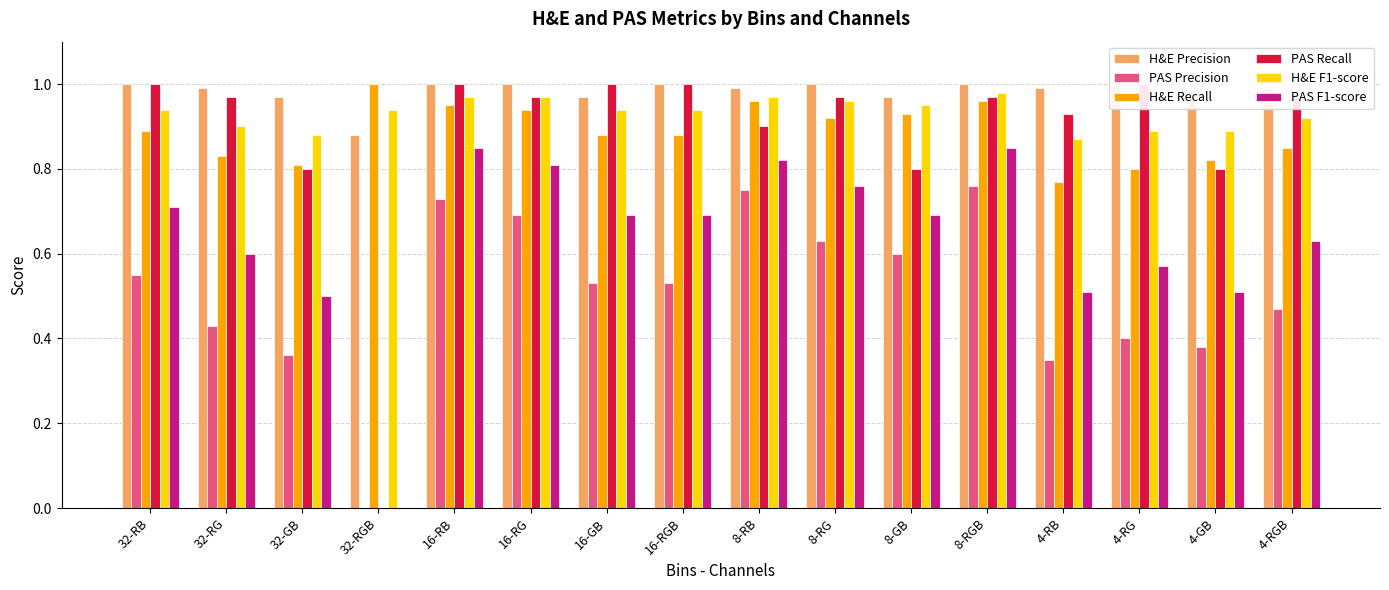

What is the maximum value shown in the chart?

1.0